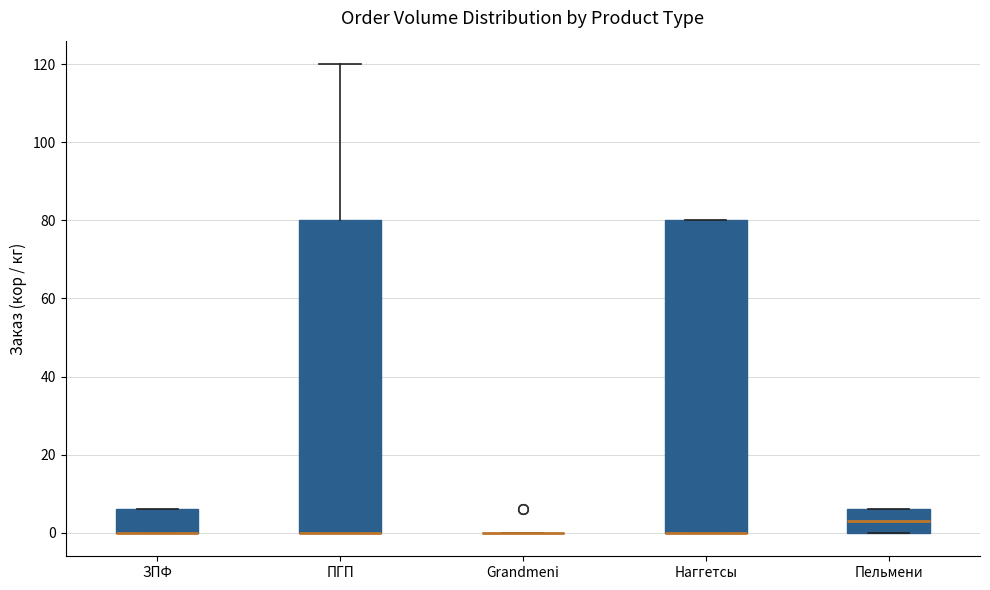

Reading left to right, read every box against the y-axis: the position of its median line, the range the box covers, and the ends of its whiskers. The values are not printed on the chart, so give them approximately, as read against the axis.

ЗПФ: median 0 (drawn on the box's lower edge), box 0 to 6, whiskers 0 to 6
ПГП: median 0 (drawn on the box's lower edge), box 0 to 80, whiskers 0 to 120
Grandmeni: box collapsed to a line at 0, whiskers 0 to 0
Наггетсы: median 0 (drawn on the box's lower edge), box 0 to 80, whiskers 0 to 80
Пельмени: median 4, box 0 to 6, whiskers 0 to 6